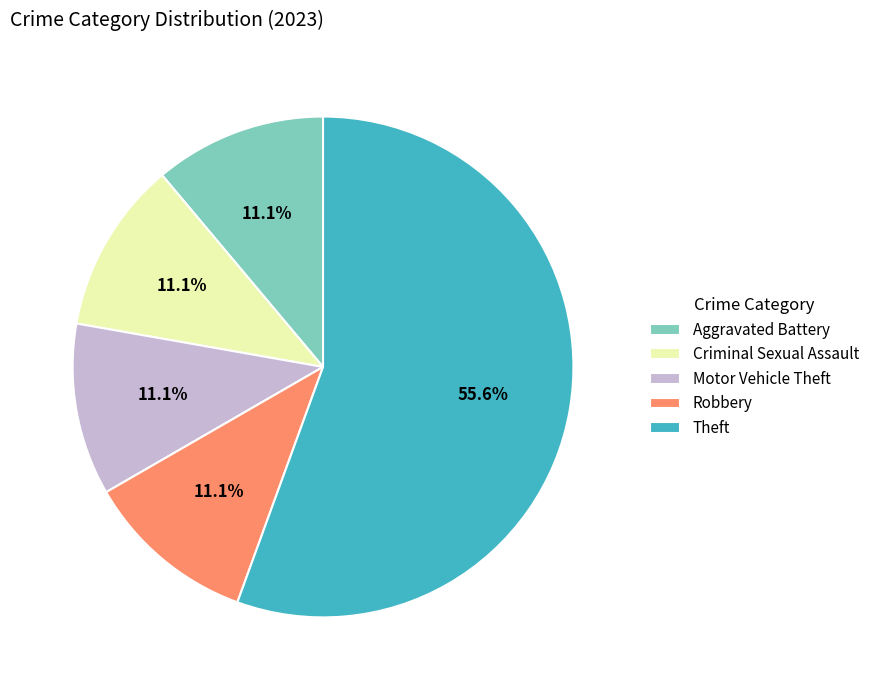

What is the ratio of the value at Criminal Sexual Assault to the value at Motor Vehicle Theft?

1.0